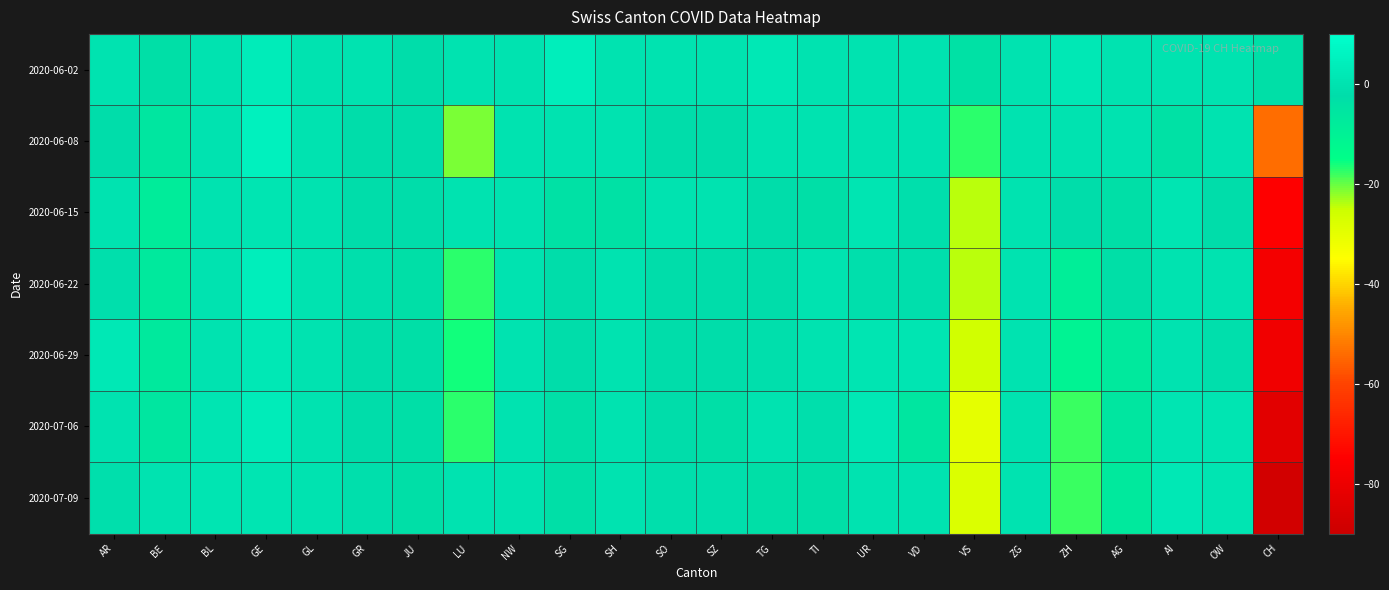

Reading right to left, extract all data points from this chart.

2020-06-02: CH=-3	OW=0	AI=0	AG=0	ZH=2	ZG=0	VS=-4	VD=0	UR=0	TI=0	TG=2	SZ=0	SO=0	SH=0	SG=4	NW=0	LU=0	JU=-2	GR=0	GL=0	GE=3	BL=0	BE=-3	AR=0
2020-06-08: CH=-54	OW=0	AI=-4	AG=0	ZH=0	ZG=0	VS=-17	VD=0	UR=0	TI=0	TG=0	SZ=-2	SO=-2	SH=0	SG=0	NW=0	LU=-21	JU=-2	GR=-2	GL=0	GE=5	BL=0	BE=-6	AR=-2
2020-06-15: CH=-75	OW=-2	AI=1	AG=-3	ZH=-2	ZG=0	VS=-24	VD=-1	UR=1	TI=-3	TG=-2	SZ=0	SO=0	SH=-4	SG=-4	NW=0	LU=0	JU=-2	GR=-2	GL=0	GE=1	BL=0	BE=-8	AR=0
2020-06-22: CH=-78	OW=0	AI=0	AG=-3	ZH=-9	ZG=0	VS=-24	VD=-1	UR=-1	TI=0	TG=-2	SZ=-2	SO=-2	SH=0	SG=-2	NW=0	LU=-17	JU=-3	GR=-1	GL=0	GE=4	BL=0	BE=-7	AR=-1
2020-06-29: CH=-79	OW=-1	AI=0	AG=-7	ZH=-11	ZG=0	VS=-26	VD=1	UR=1	TI=0	TG=-1	SZ=-2	SO=-2	SH=0	SG=-2	NW=0	LU=-16	JU=-3	GR=-2	GL=0	GE=2	BL=0	BE=-7	AR=2
2020-07-06: CH=-83	OW=1	AI=1	AG=-6	ZH=-18	ZG=0	VS=-30	VD=-6	UR=2	TI=-1	TG=0	SZ=-3	SO=-2	SH=0	SG=-3	NW=0	LU=-17	JU=-3	GR=-2	GL=0	GE=3	BL=1	BE=-6	AR=0
2020-07-09: CH=-88	OW=1	AI=2	AG=-7	ZH=-18	ZG=0	VS=-28	VD=0	UR=0	TI=-3	TG=-3	SZ=-1	SO=-1	SH=0	SG=-3	NW=0	LU=0	JU=-3	GR=-1	GL=0	GE=1	BL=1	BE=0	AR=-1